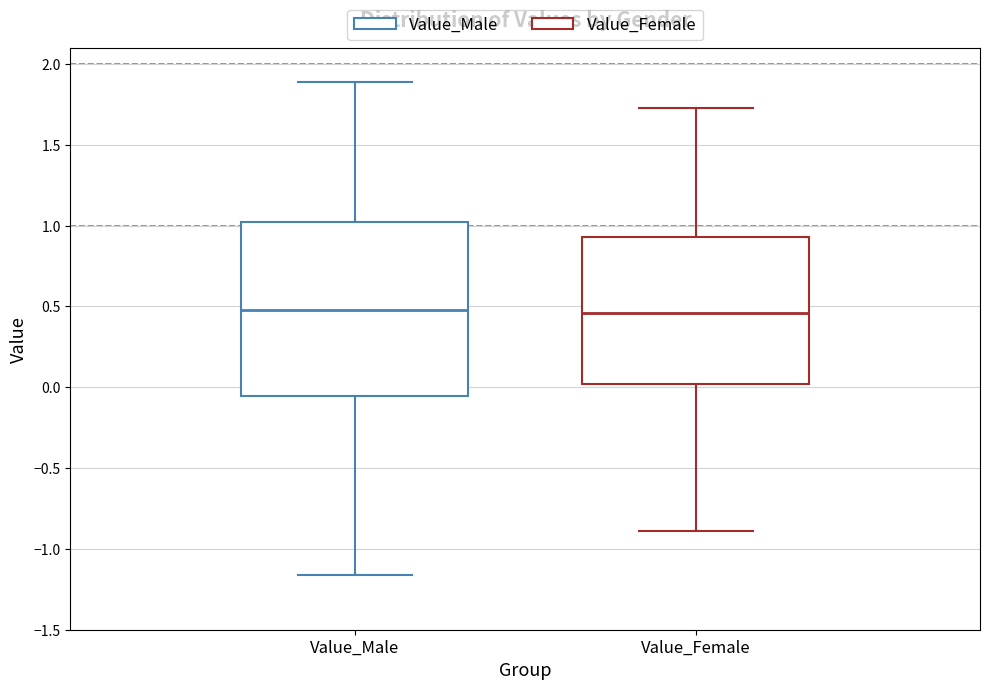

Reading left to right, read every box against the y-axis: the position of its median line, the range the box covers, and the ends of its whiskers. The values are not printed on the chart, so give them approximately, as read against the axis.

Value_Male: median 0.50, box -0.05 to 1.05, whiskers -1.15 to 1.90
Value_Female: median 0.45, box 0.00 to 0.95, whiskers -0.90 to 1.75